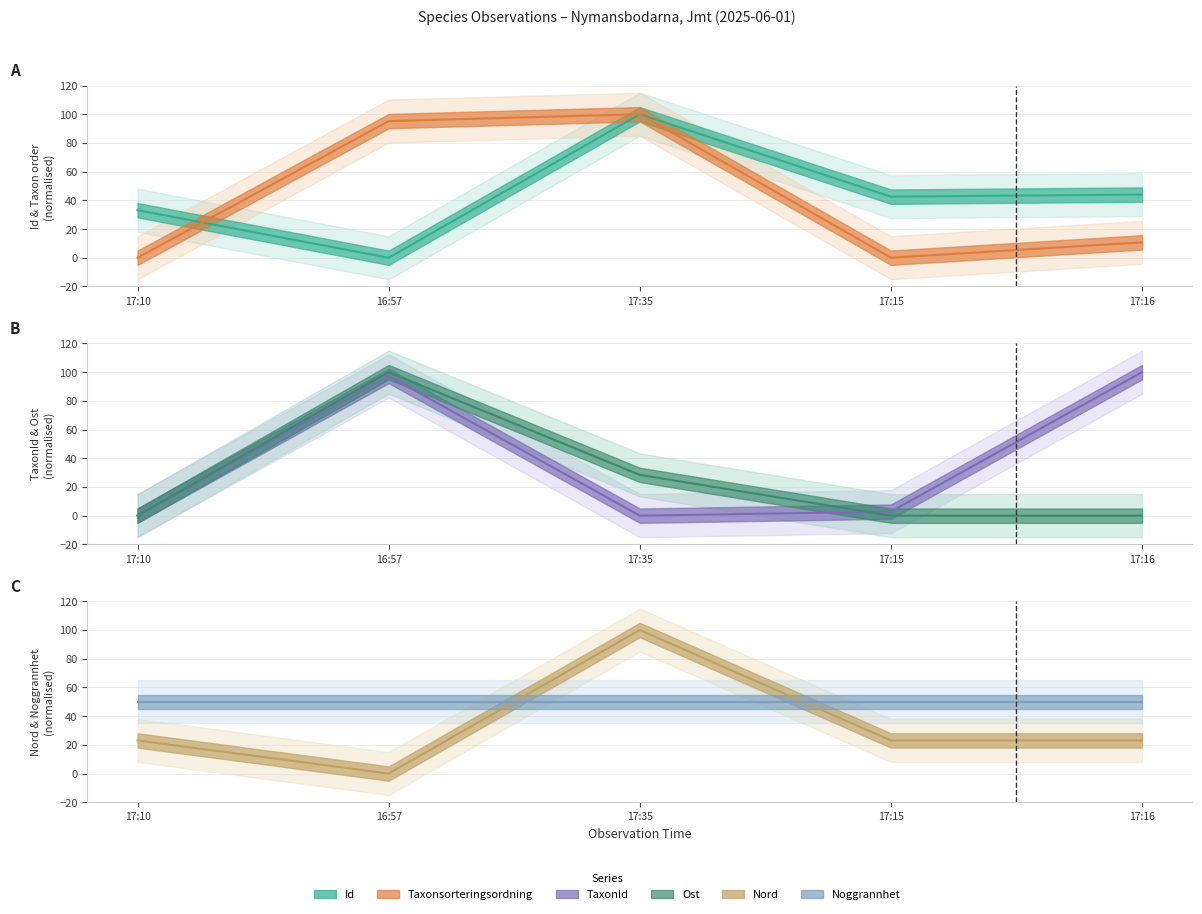

At which label does Nord reach its peak?

17:35